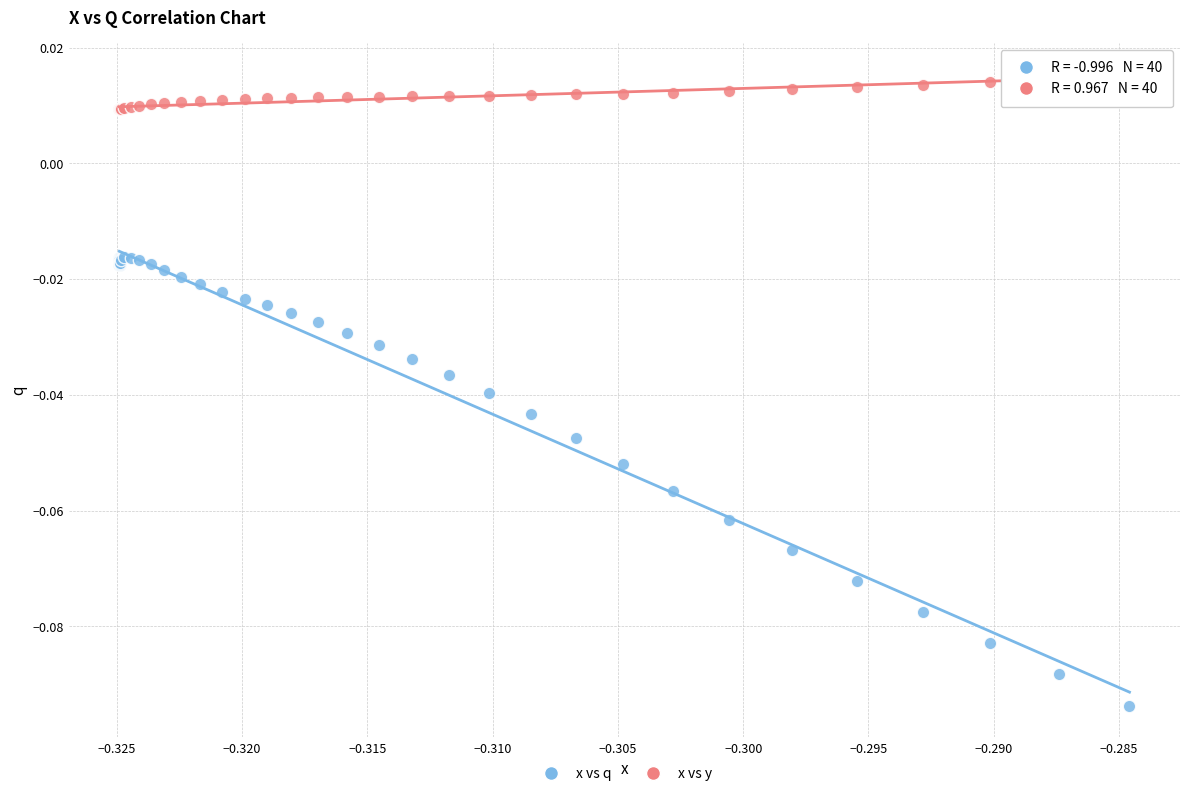

What are all the series names shown in the legend?

x vs q, x vs y